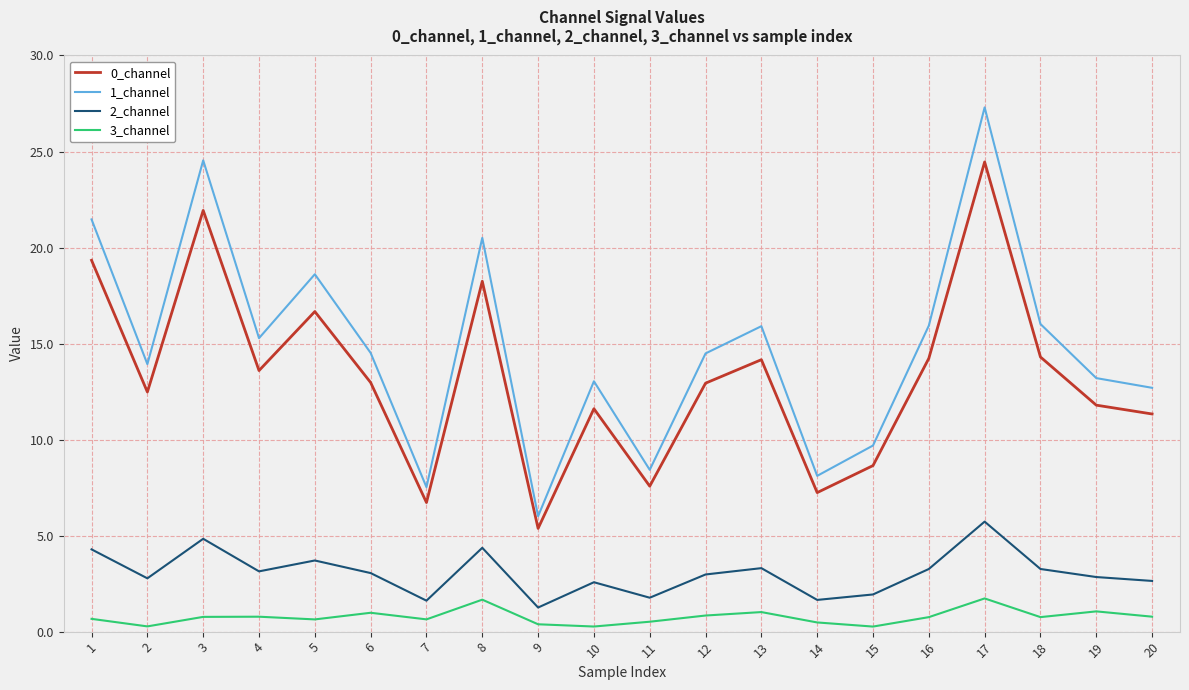

What is the total value across all series at 12?

31.2